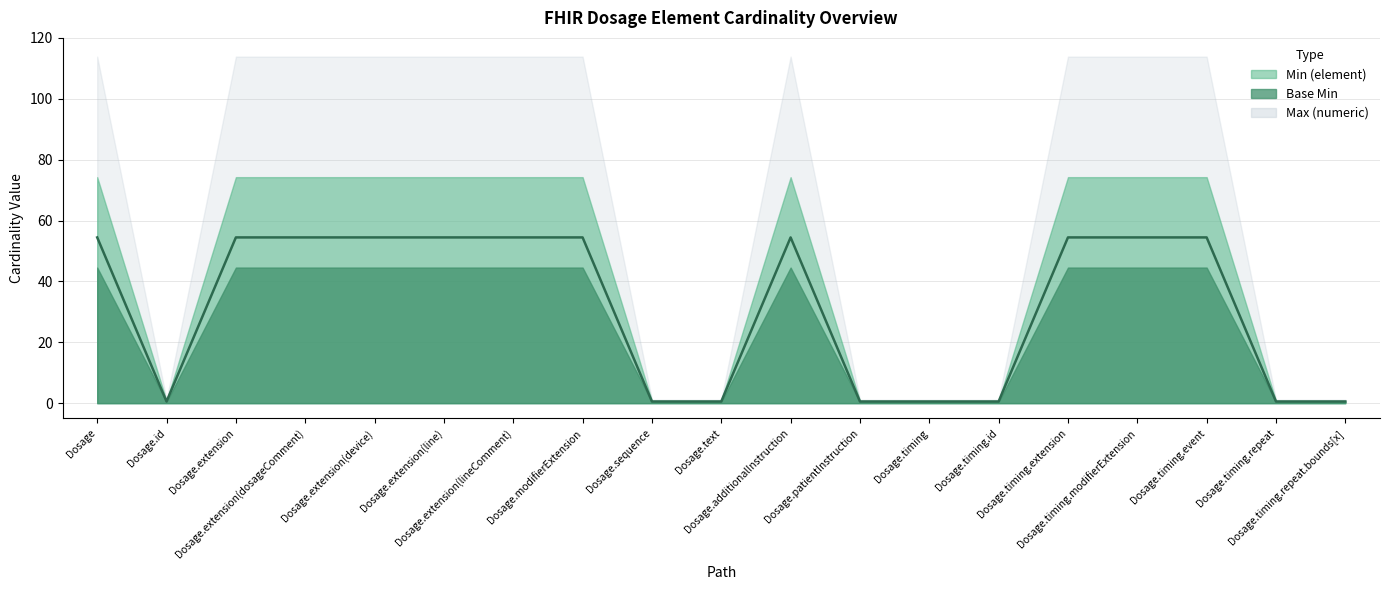

Between Dosage.extension(dosageComment) and Dosage.timing.modifierExtension, which series saw the biggest shift?

Min (element)